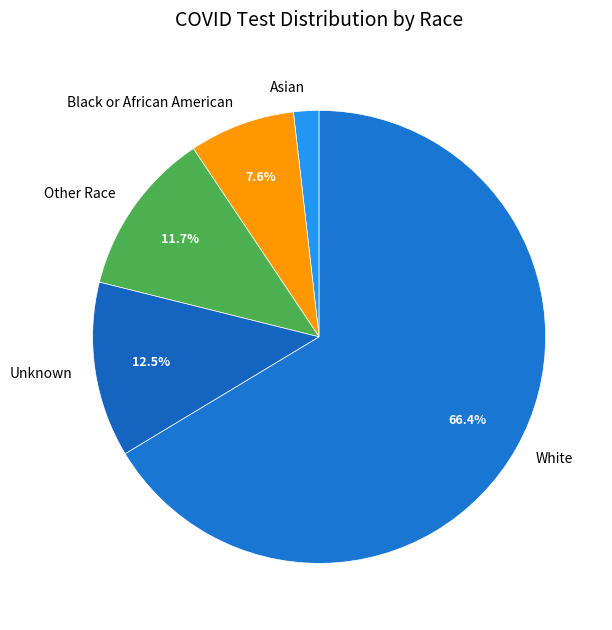

To the nearest percent, what portion does Asian represent?

2%